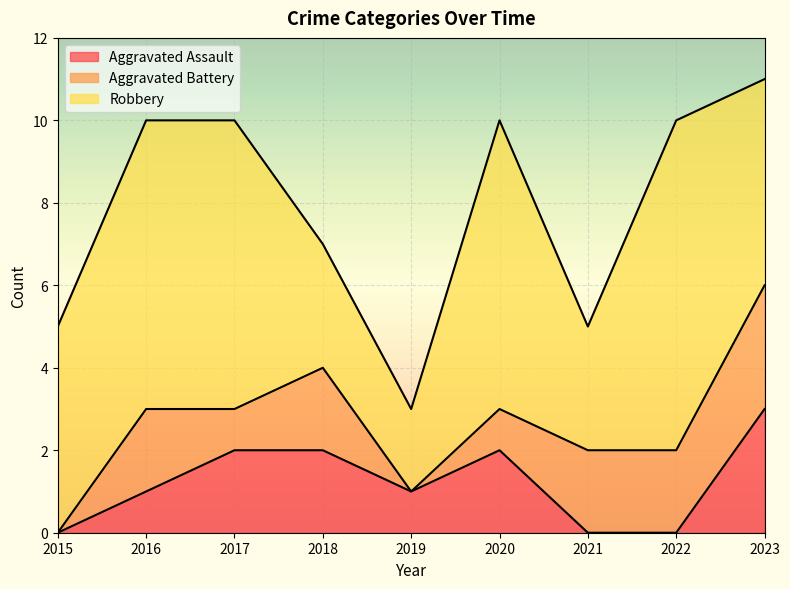

What is the maximum value for Aggravated Assault?

3